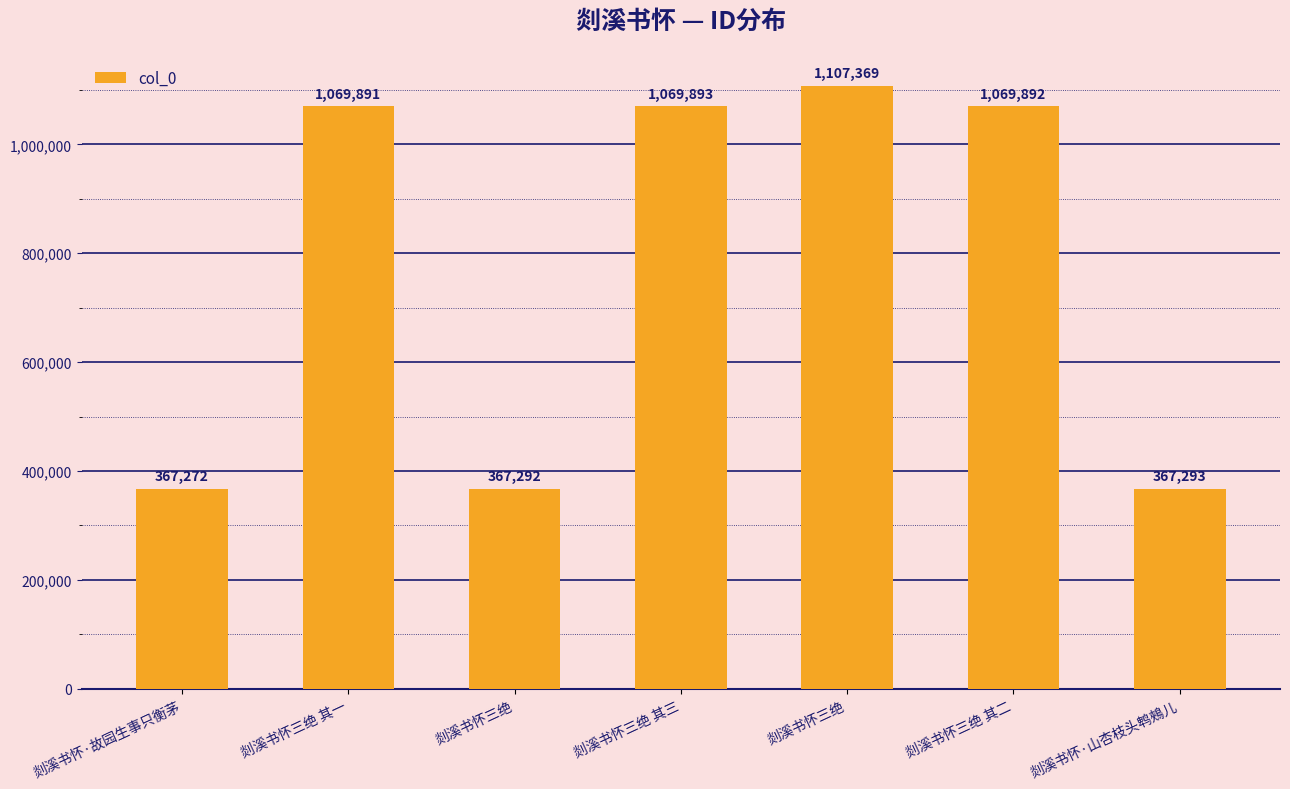

What is the sum of all values?

5418902